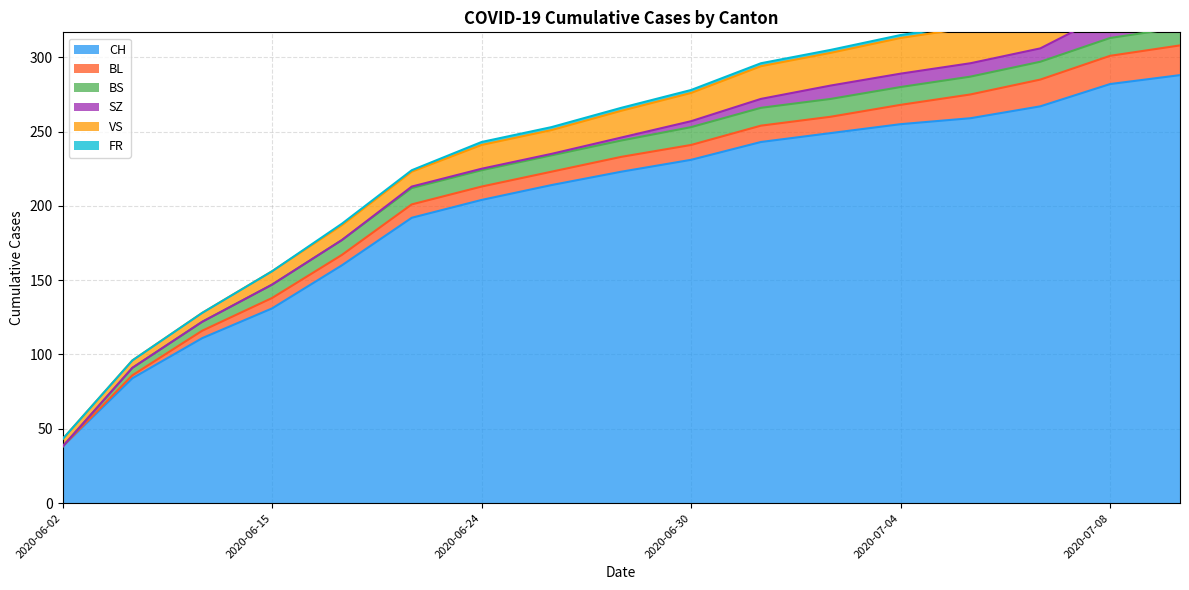

True or false: CH and BS cross at least once.

False